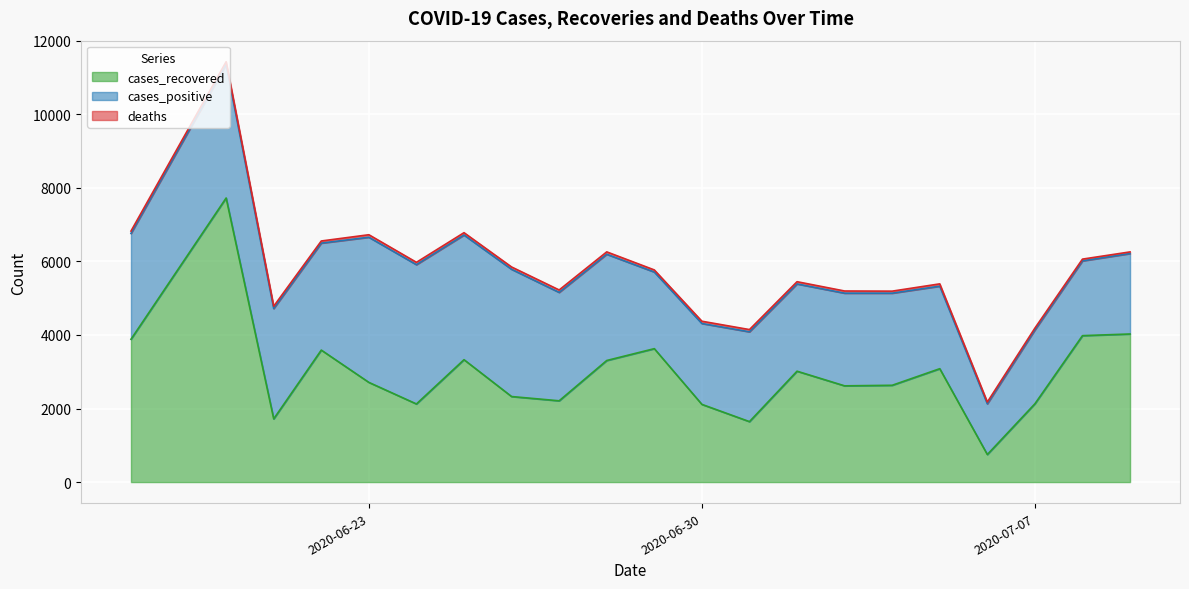

What is the minimum value for cases_recovered?

749